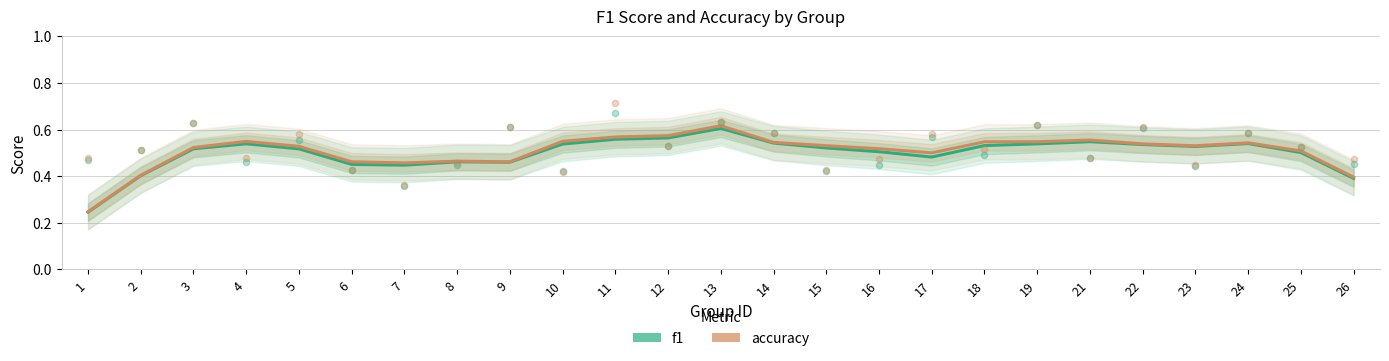

Which series contains the highest Y value?

accuracy